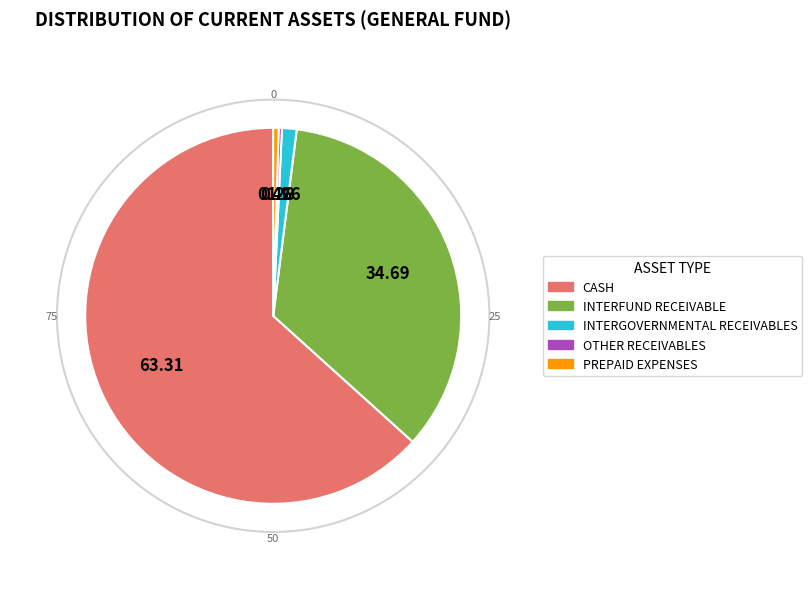

Which category has the biggest portion of the pie?

CASH